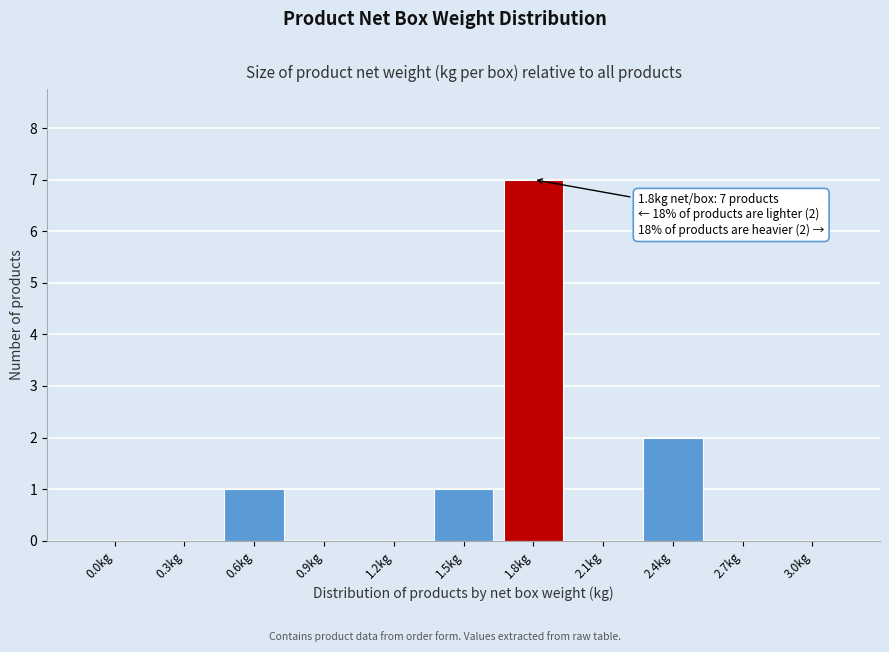

Reading left to right, extract all data points from this chart.

0.0kg=0	0.3kg=0	0.6kg=1	0.9kg=0	1.2kg=0	1.5kg=1	1.8kg=7	2.1kg=0	2.4kg=2	2.7kg=0	3.0kg=0